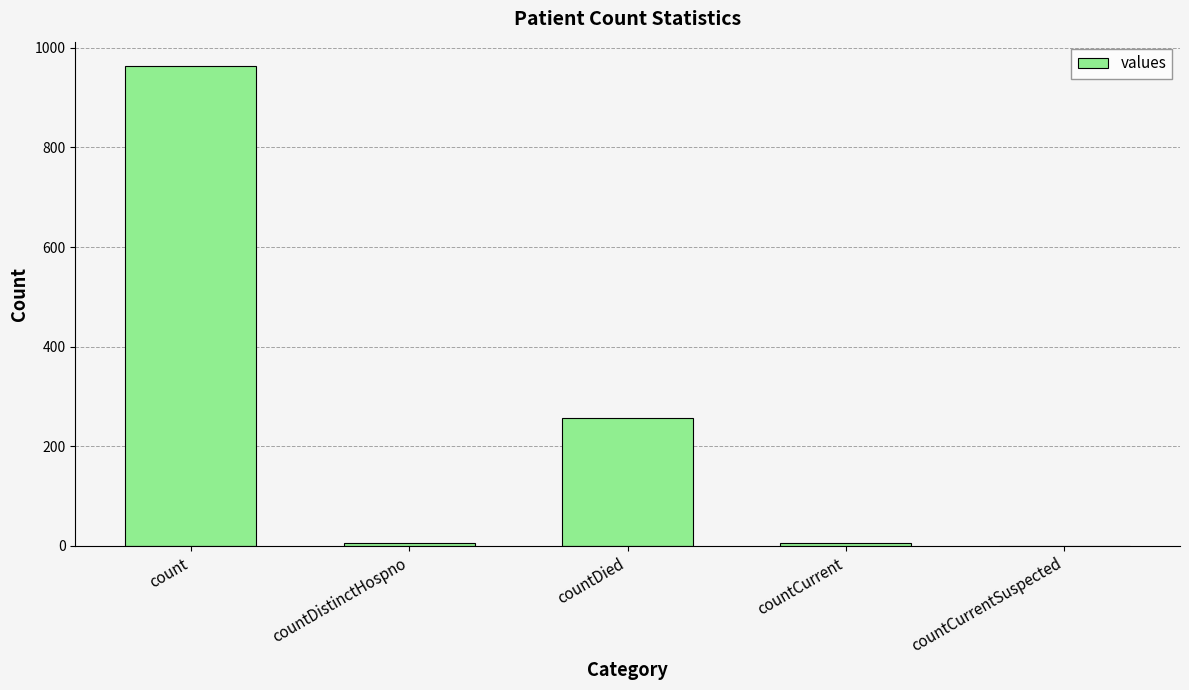

What is the difference between the values at countCurrentSuspected and countCurrent?

6